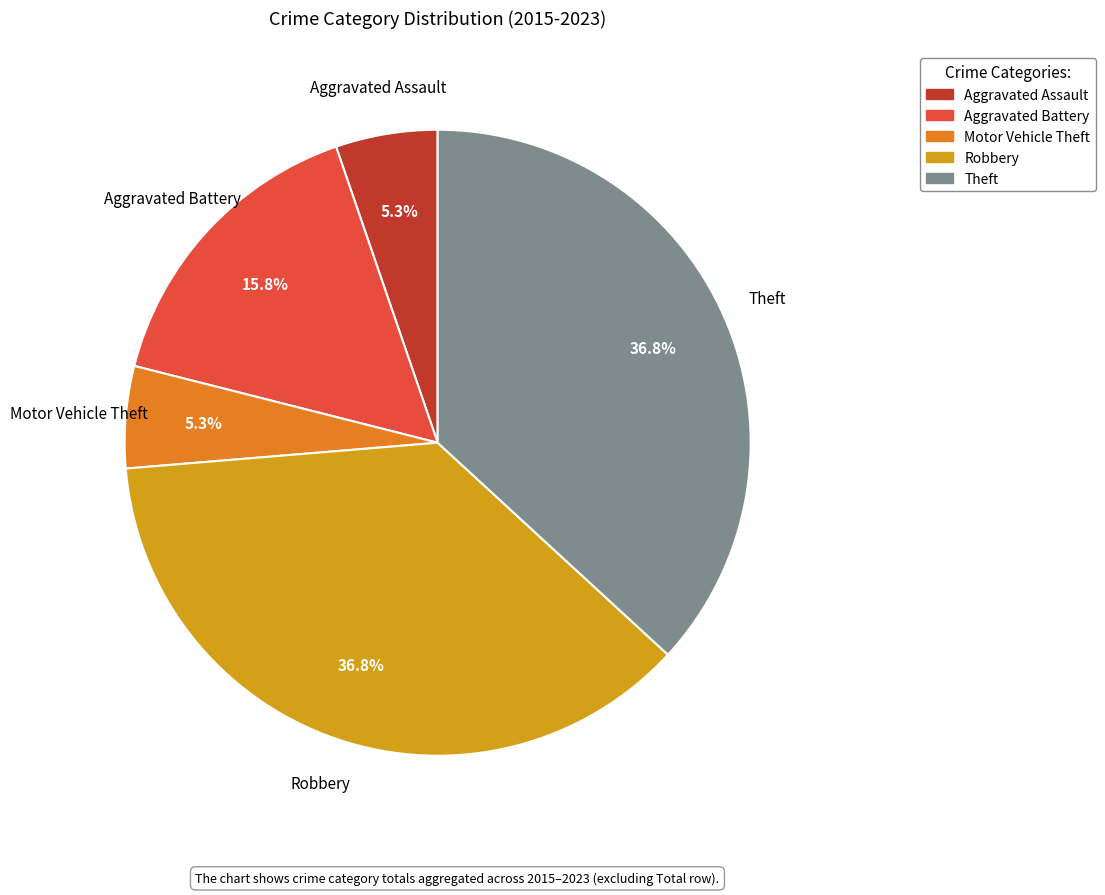

How many slices are in this pie chart?

5